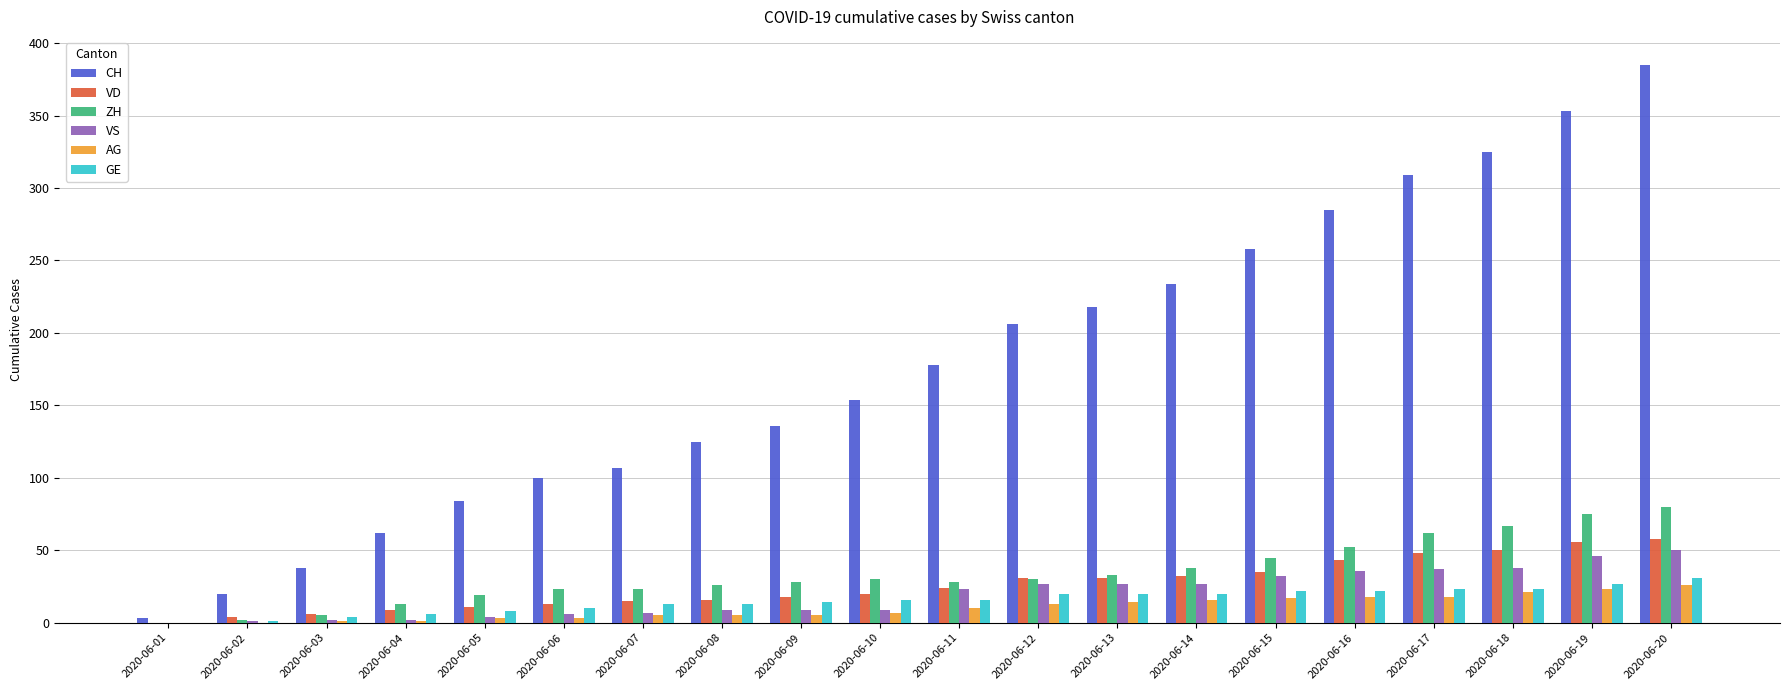

What is the highest value of the VD series?

58